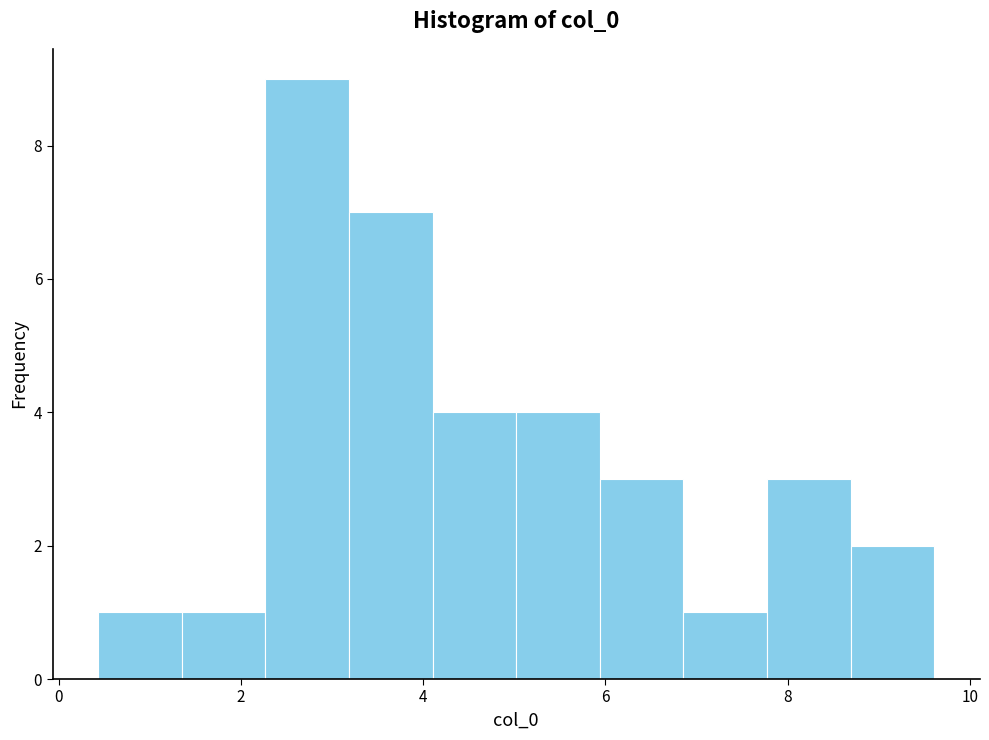

Which range on the x-axis has the tallest bar?

2.2 to 3.2